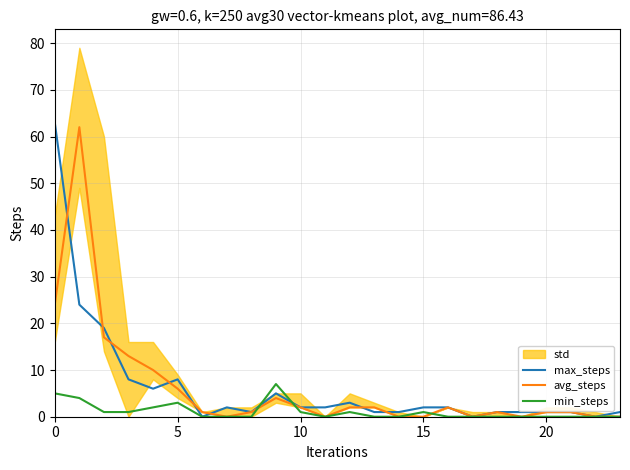

What is the sum of all avg_steps values?

149